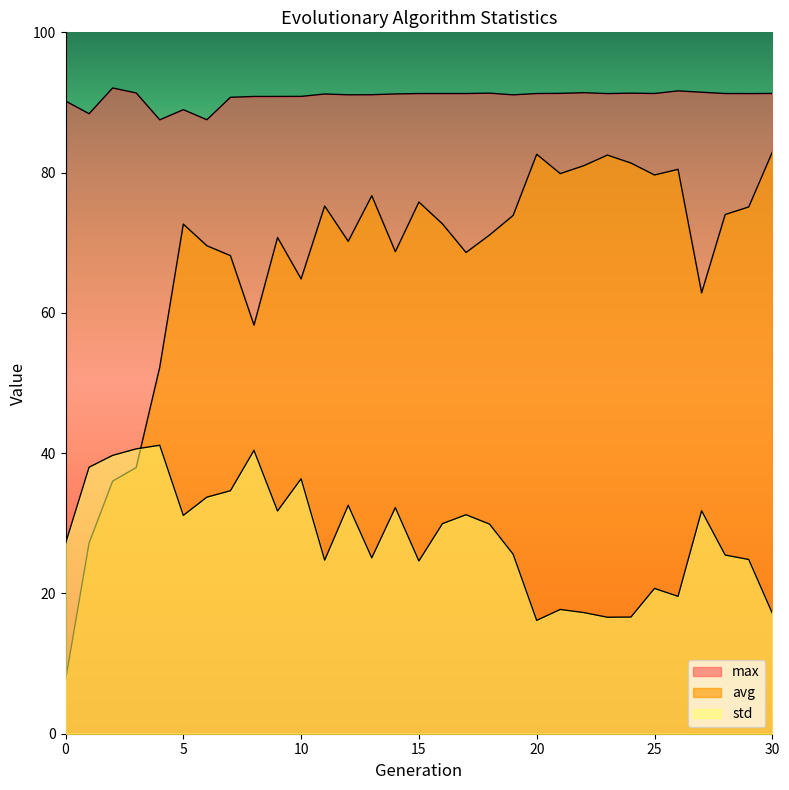

Rank the series by their average value, from highest to lowest.

max, avg, std